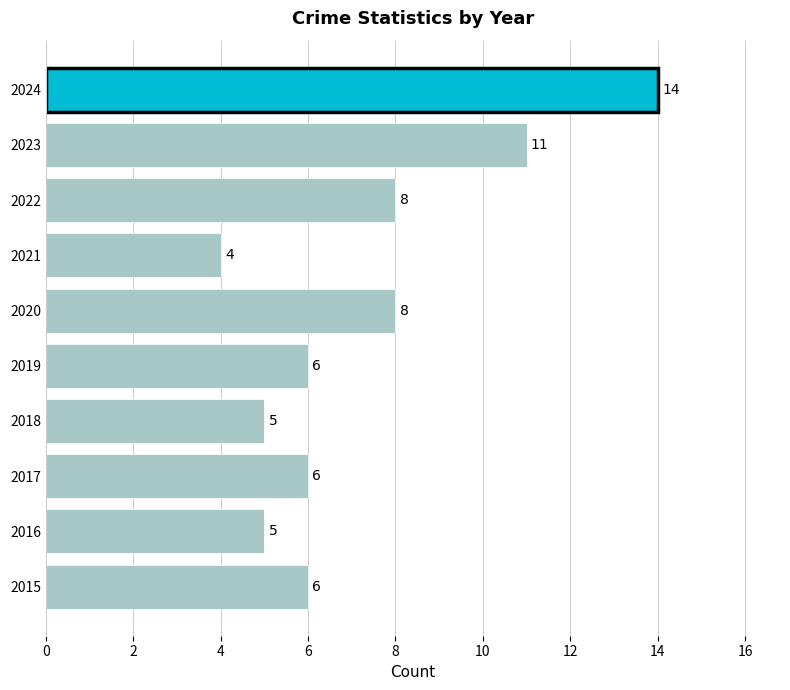

Which has a higher value, 2017 or 2024?

2024